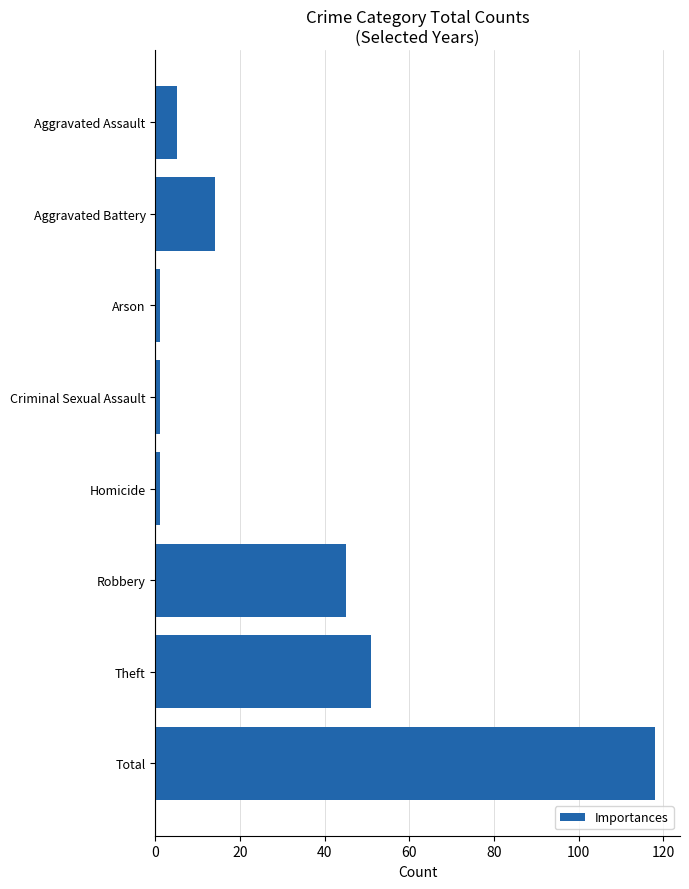

Which has a higher value, Robbery or Aggravated Battery?

Robbery